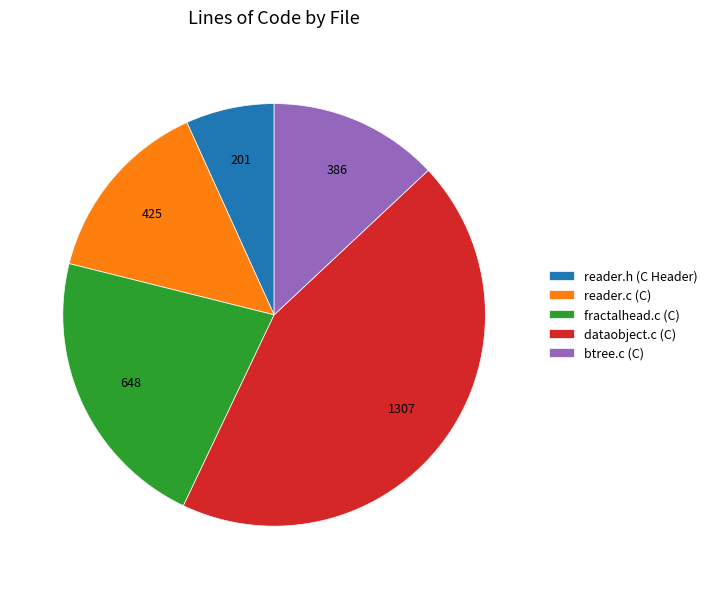

Is it true that reader.c (C) is 14% of the pie?

True